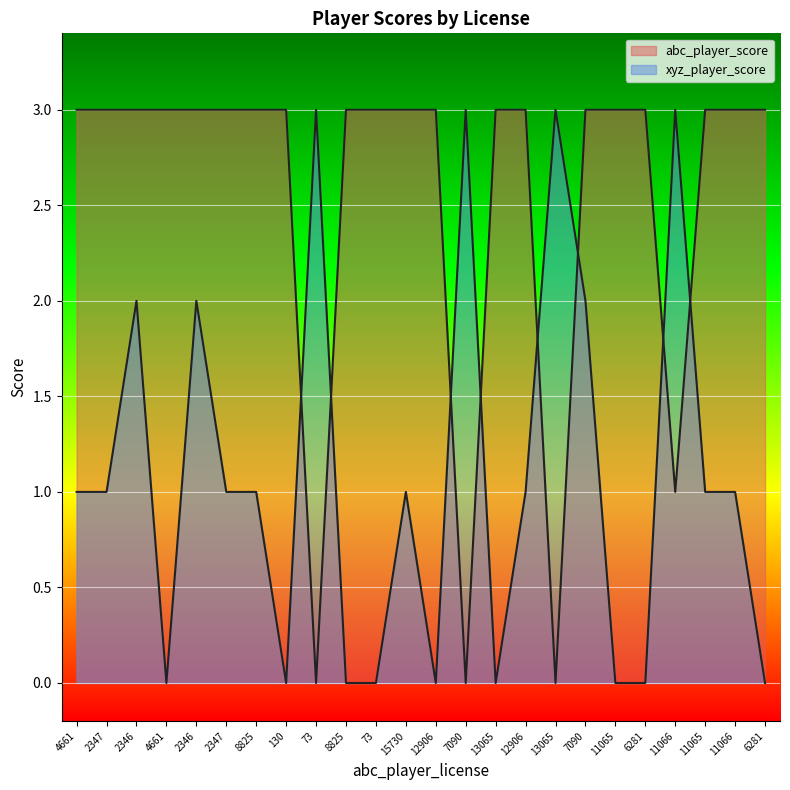

At how many categories does at least one series exceed 2?

24